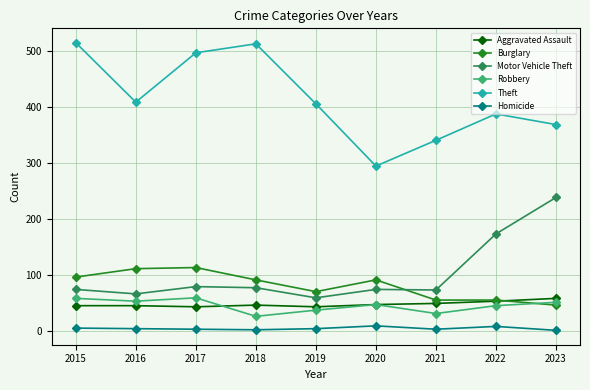

True or false: Burglary has more than 0 points higher than both neighbors.

True